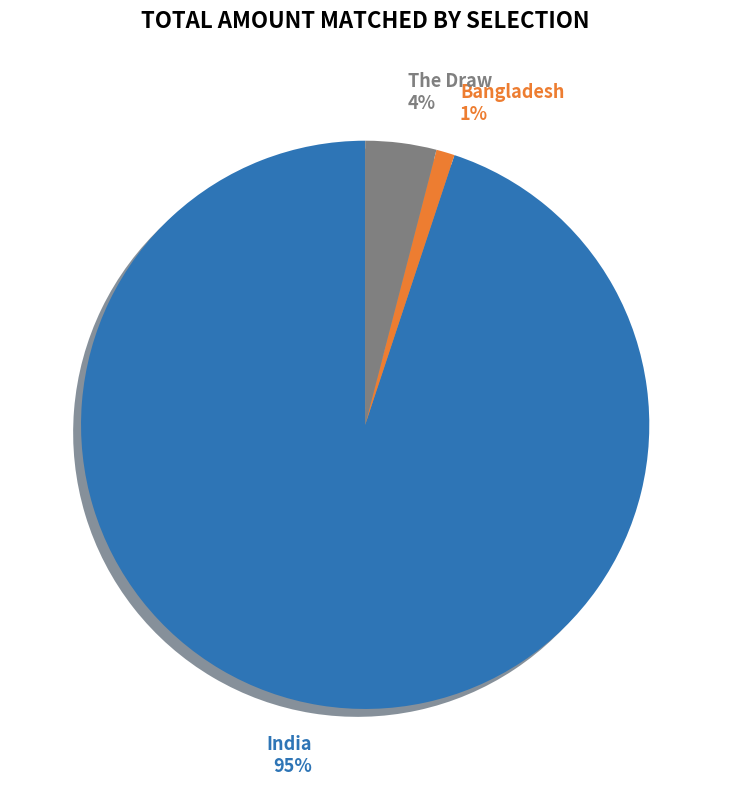

To the nearest percent, what is the difference between the largest and smallest slice percentages?

94%